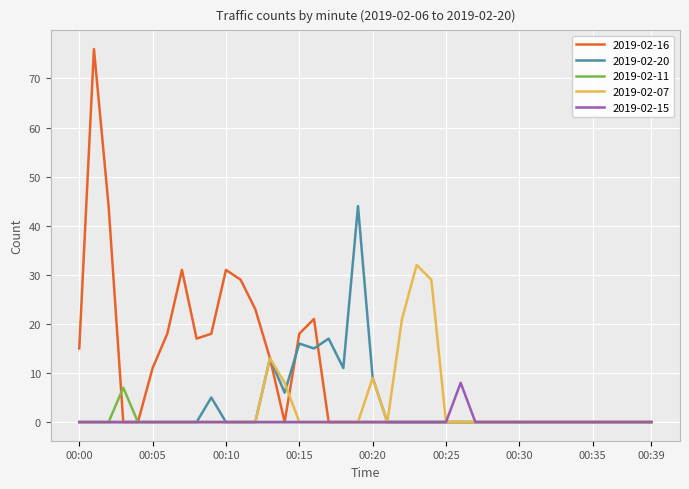

What are all the series names shown in the legend?

2019-02-16, 2019-02-20, 2019-02-11, 2019-02-07, 2019-02-15